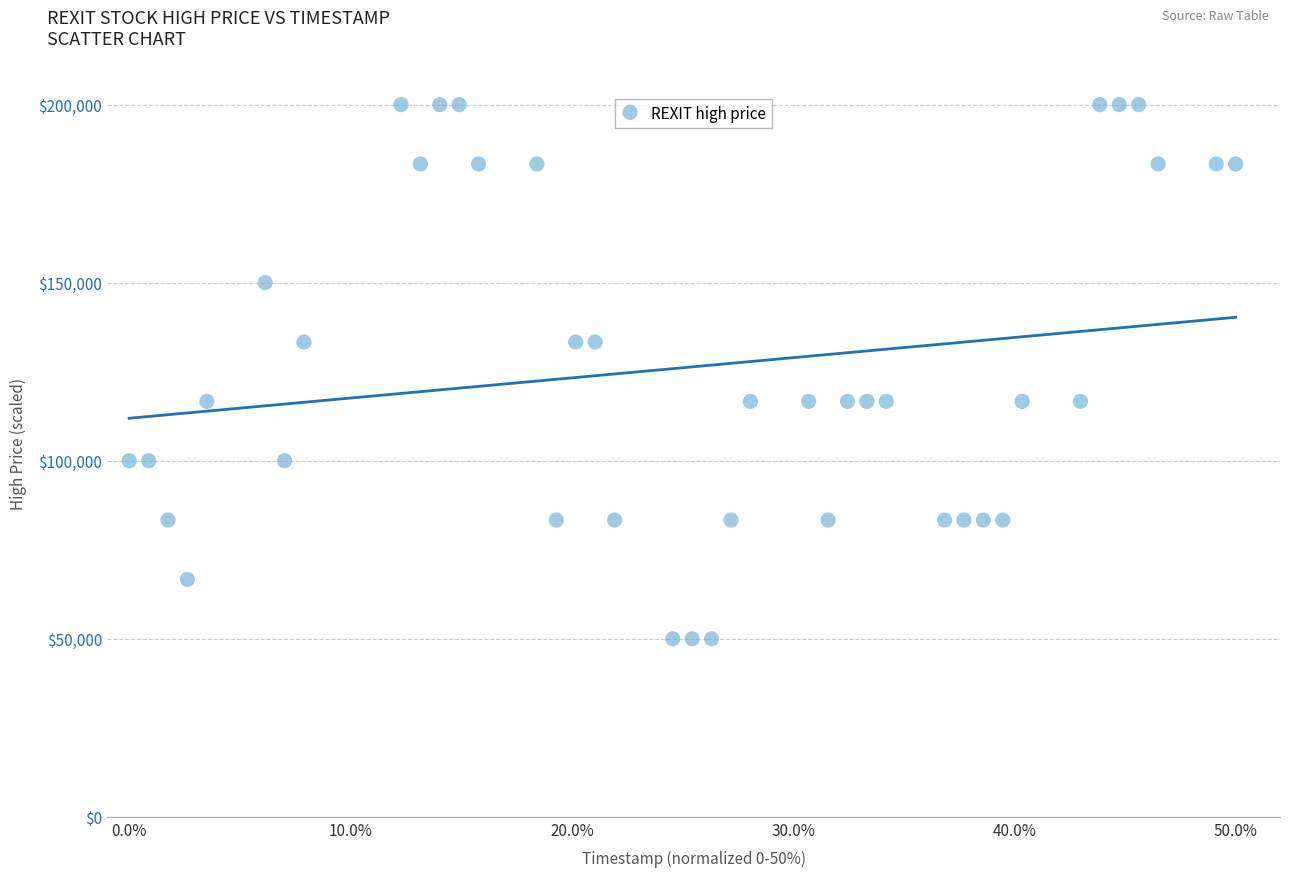

What is the range of Y values (max minus min)?

150000.0